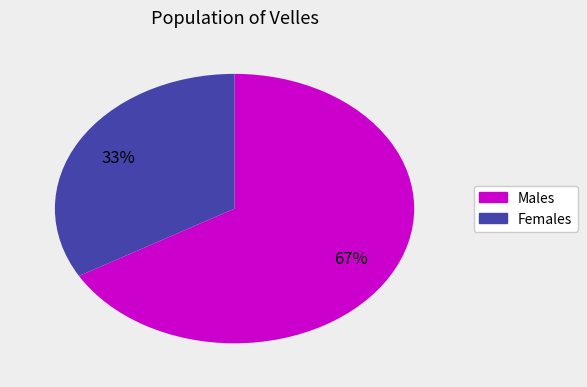

Does any single category account for the majority?

Yes